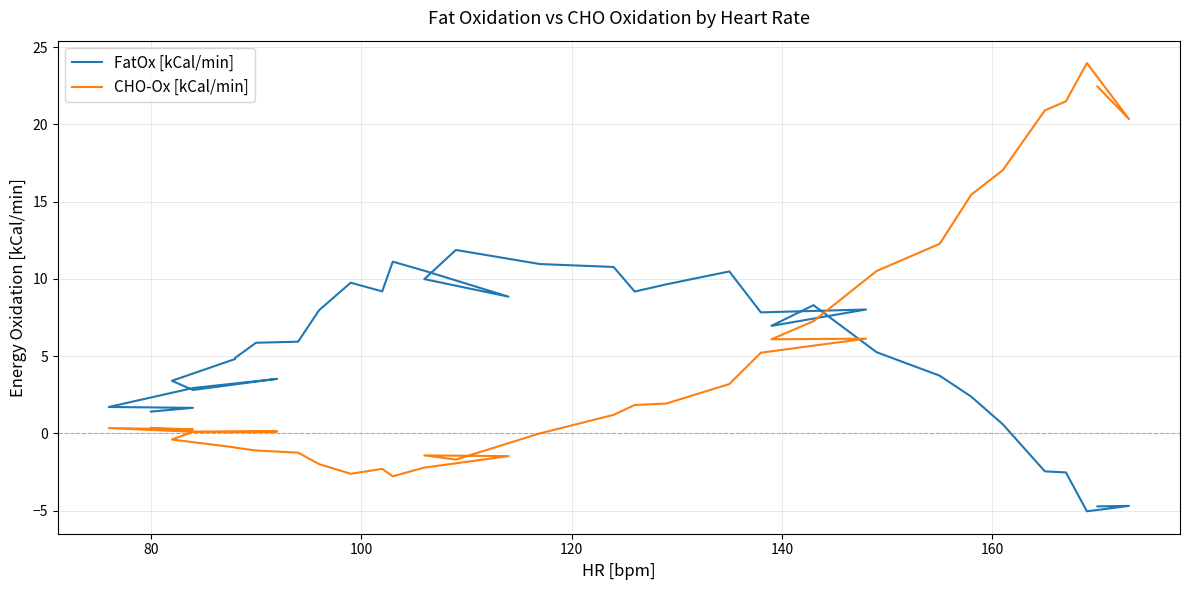

What is the difference between the maximum and minimum values in the FatOx [kCal/min] series?

16.9